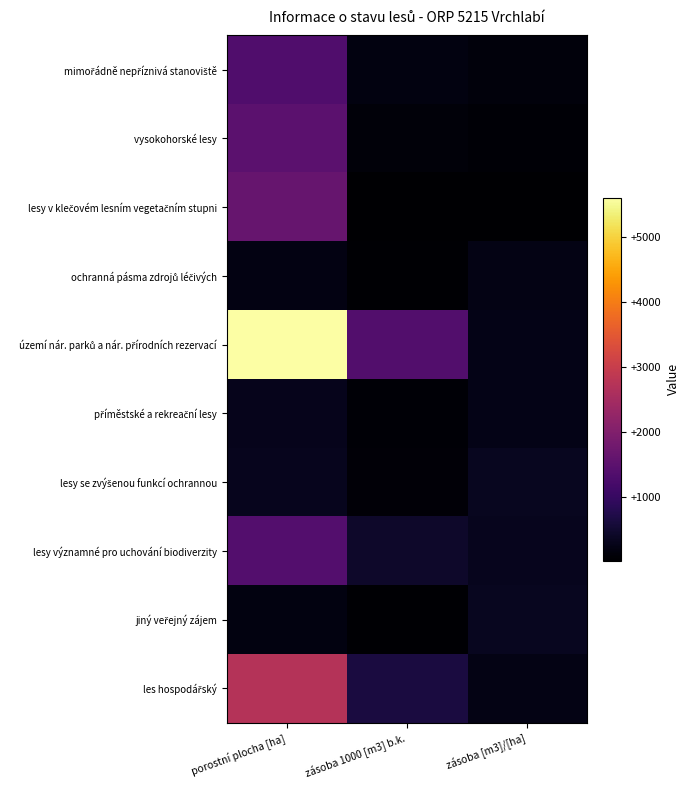

What is the spread (max minus min) of values at zásoba 1000 [m3] b.k.?

1325.5